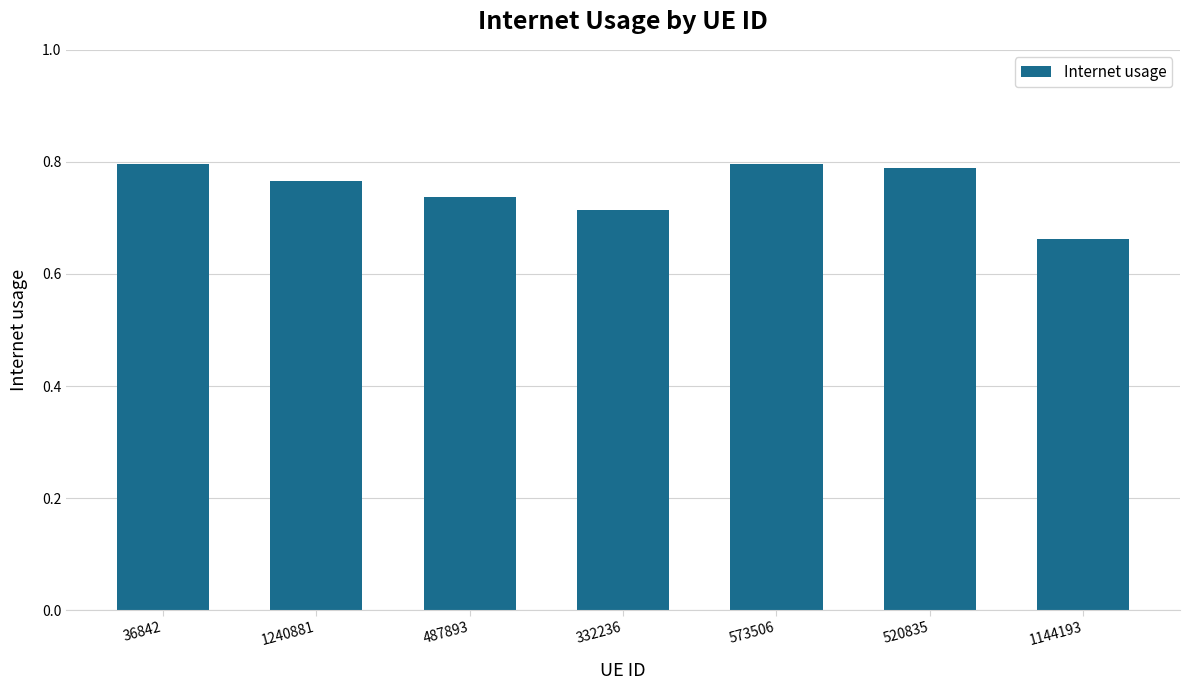

Which category has the lowest value across all series?

1144193